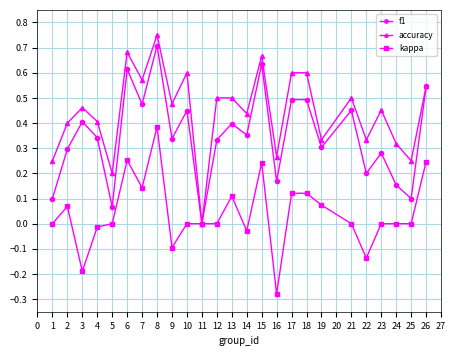

Rank the series by their average value, from lowest to highest.

kappa, f1, accuracy